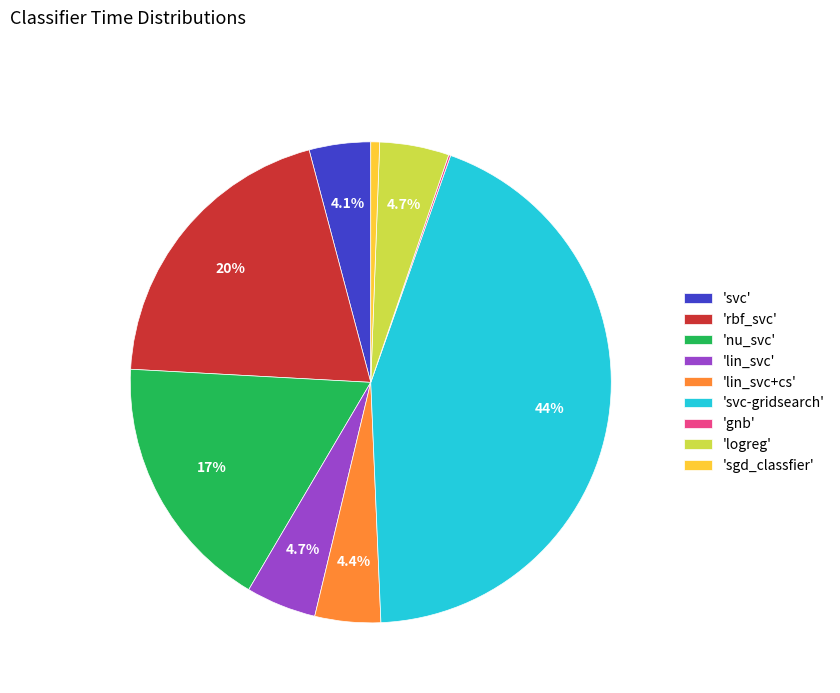

Does 'svc-gridsearch' represent more than half of the total?

No